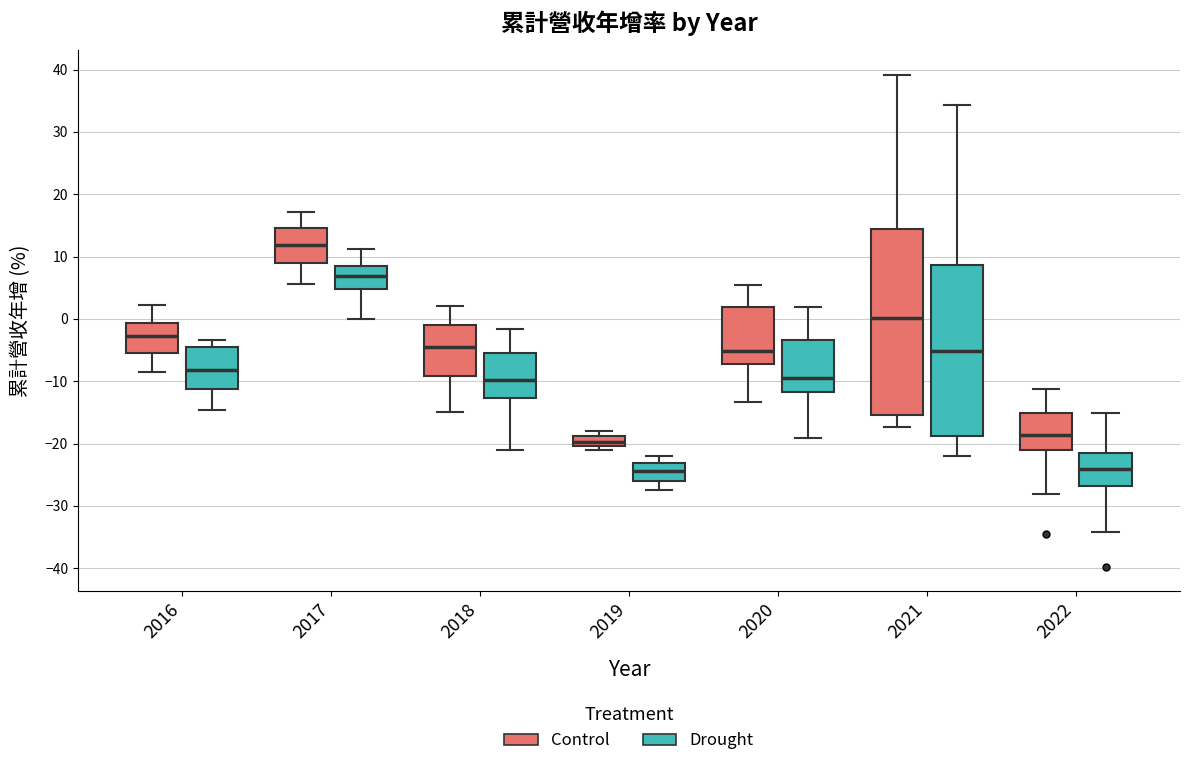

Which box's median line is the highest?

2017 (Control)